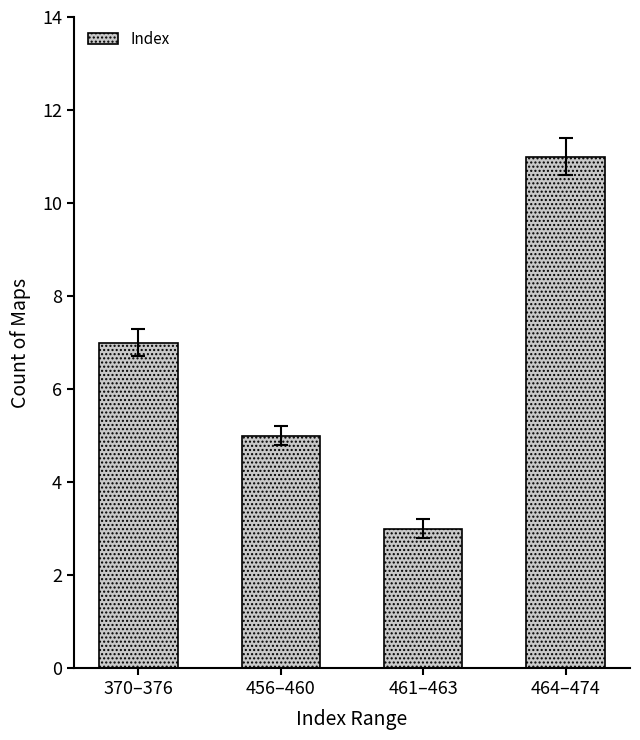

Approximately how many times larger is the value at 464–474 compared to 456–460?

2.2